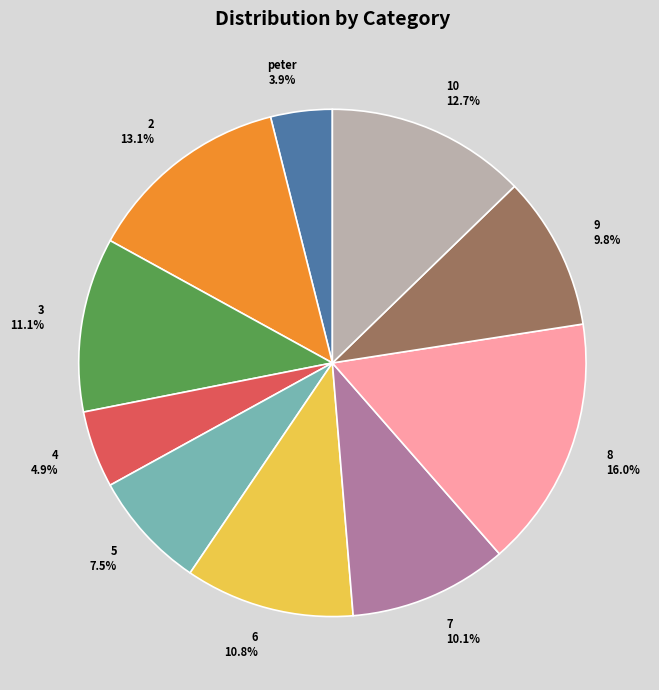

What percentage do 4 and 10 together represent?

17.6%